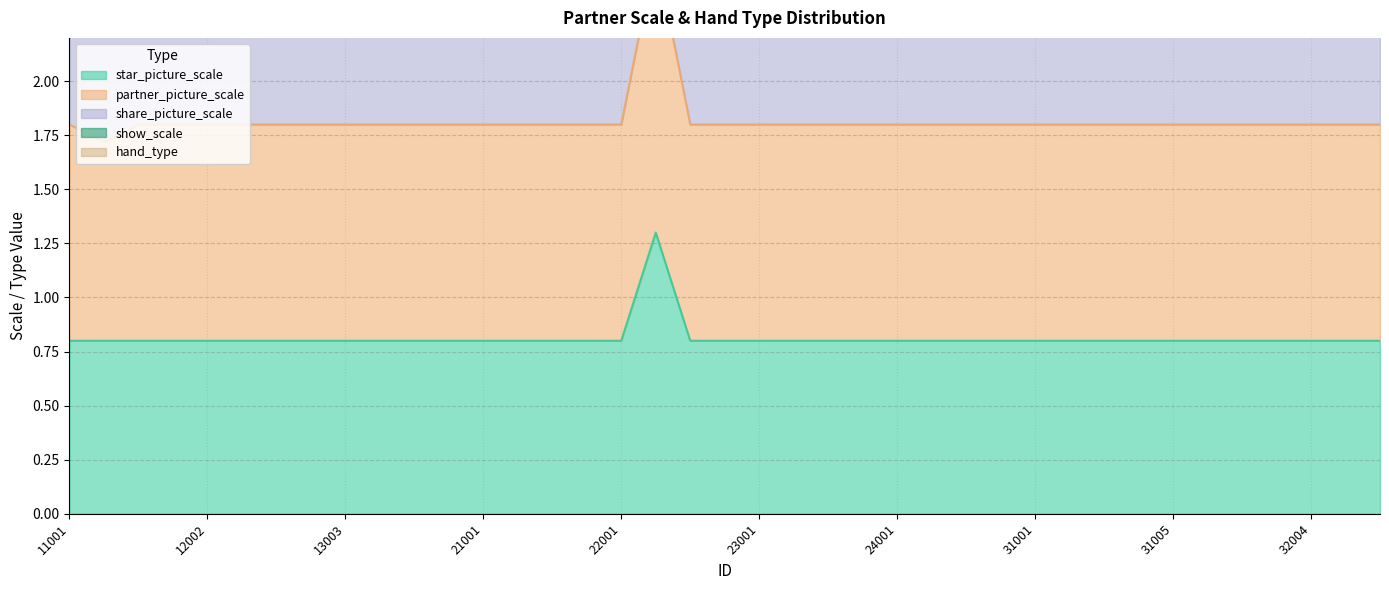

What is the minimum value for star_picture_scale?

0.8